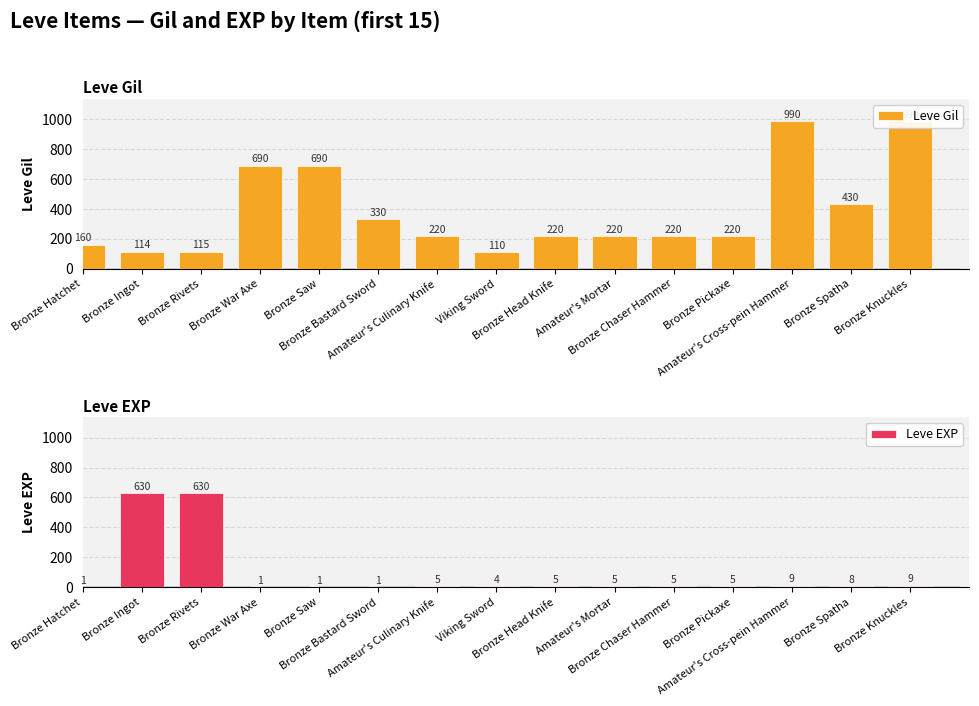

Is the value of Leve Gil at Amateur's Mortar greater than the value of Leve EXP at Amateur's Mortar?

Yes